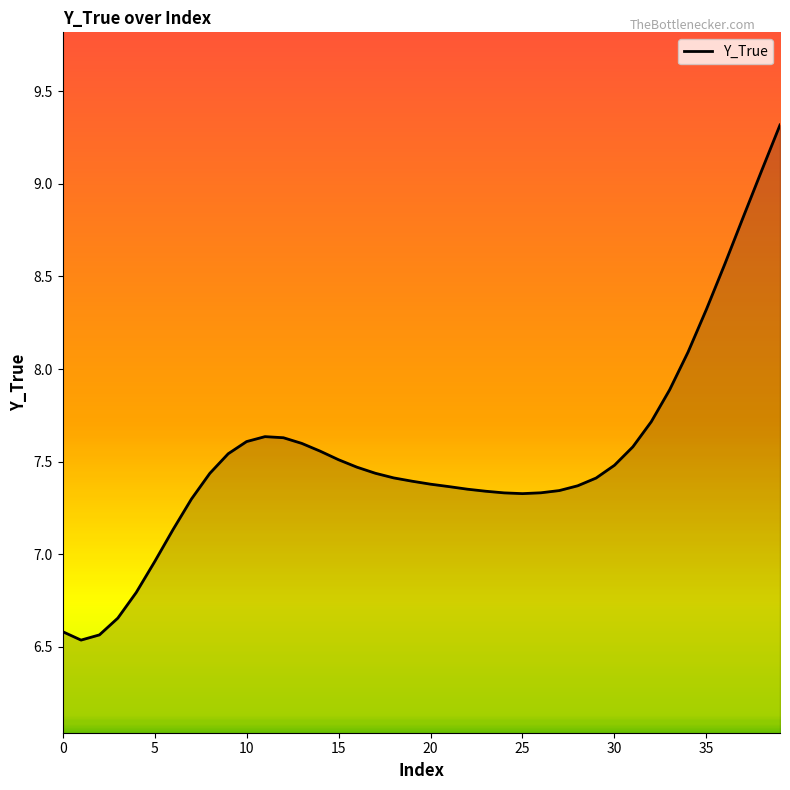

What is the greatest value displayed?

9.3